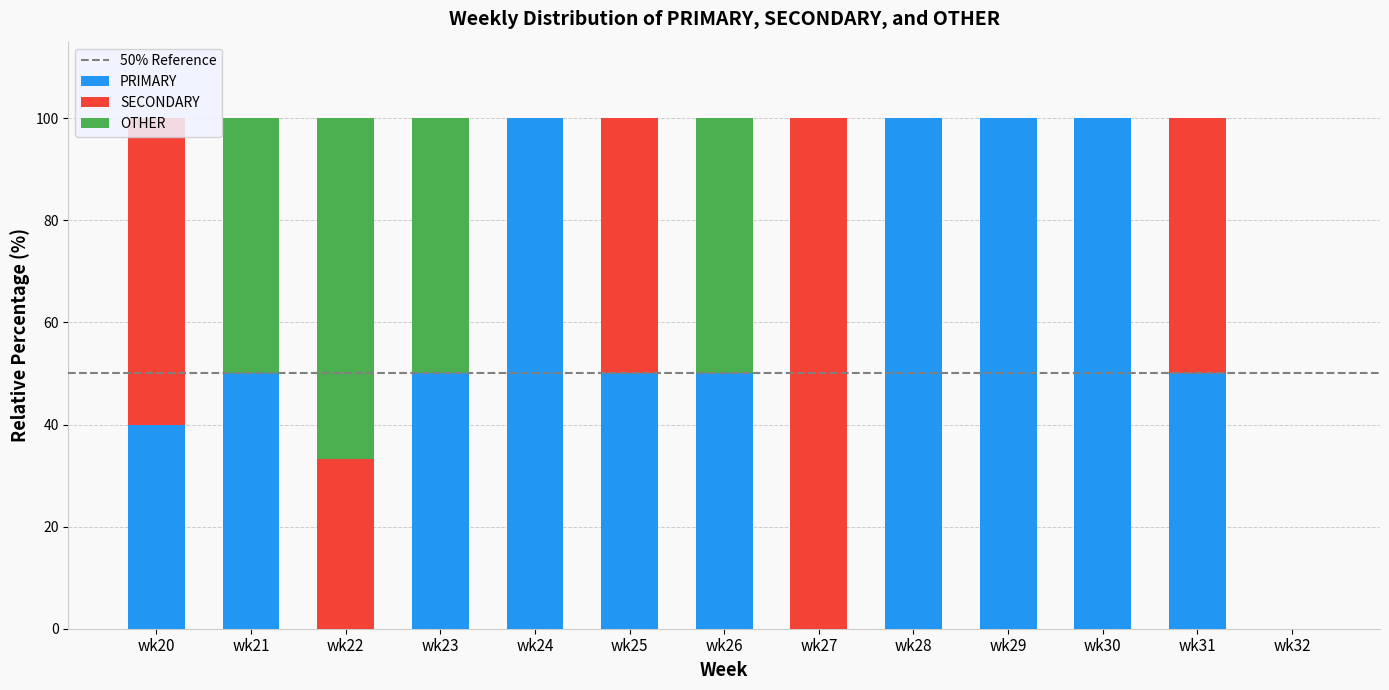

What is the total value across all series at wk20?

100.0